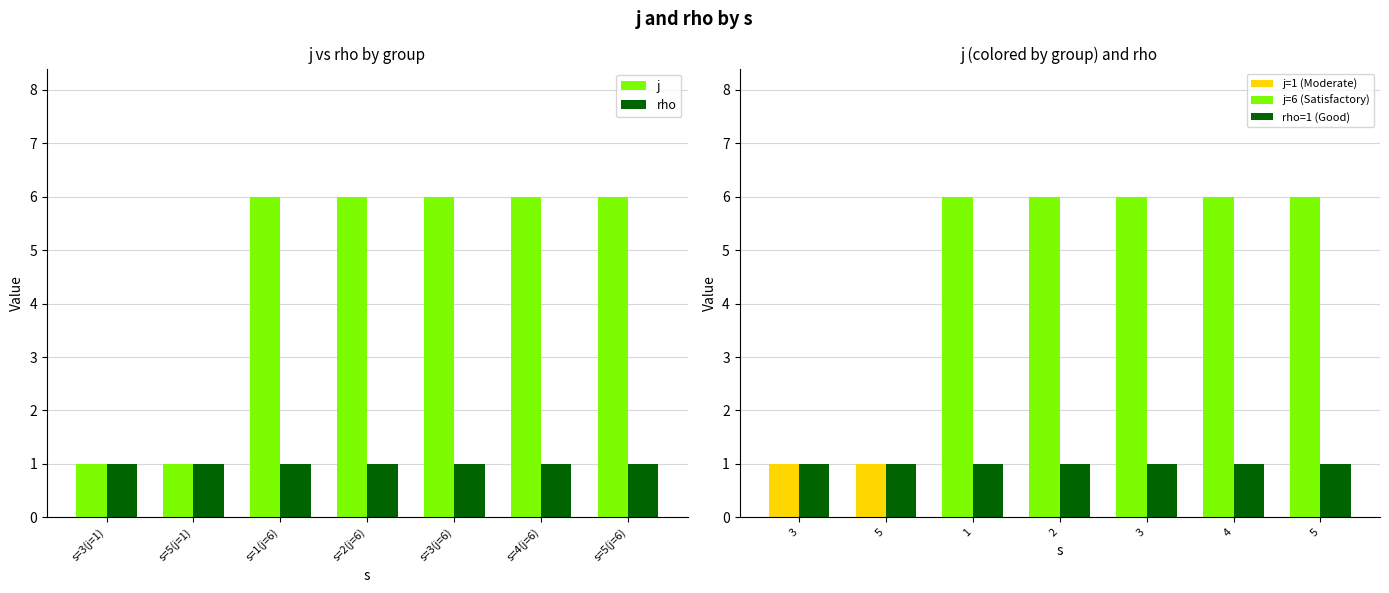

What is the lowest value of the j series?

1